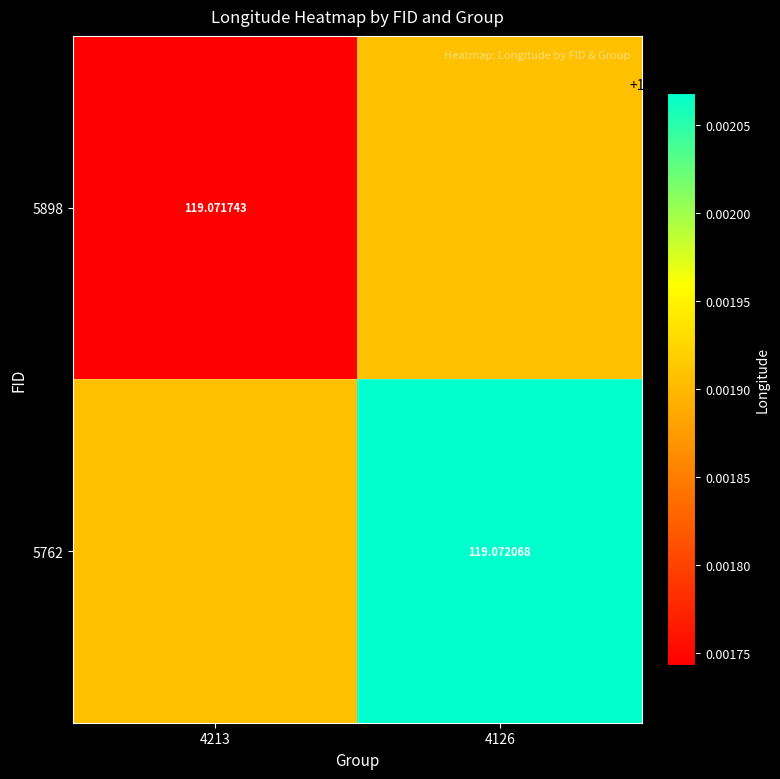

At how many categories does at least one series exceed 119?

2